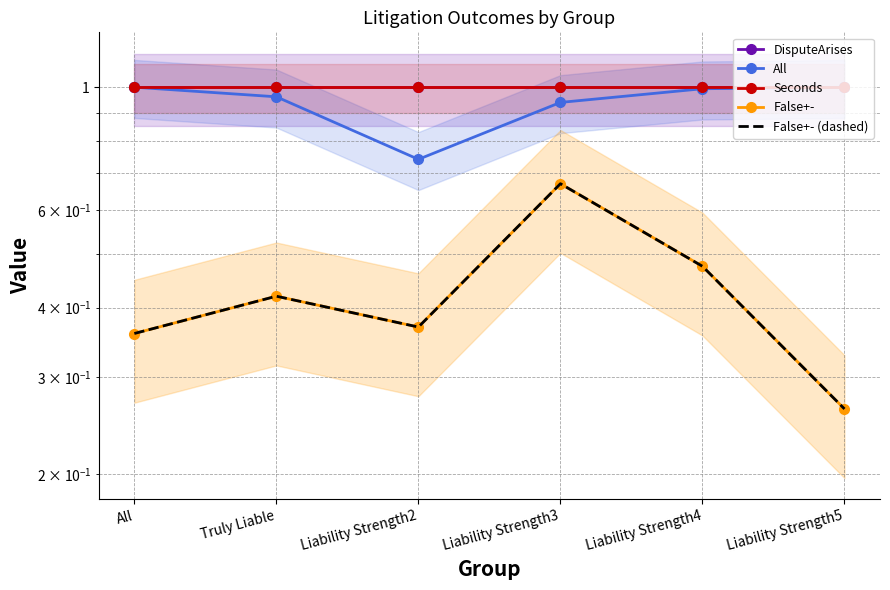

What is the sum of all DisputeArises values?

6.0